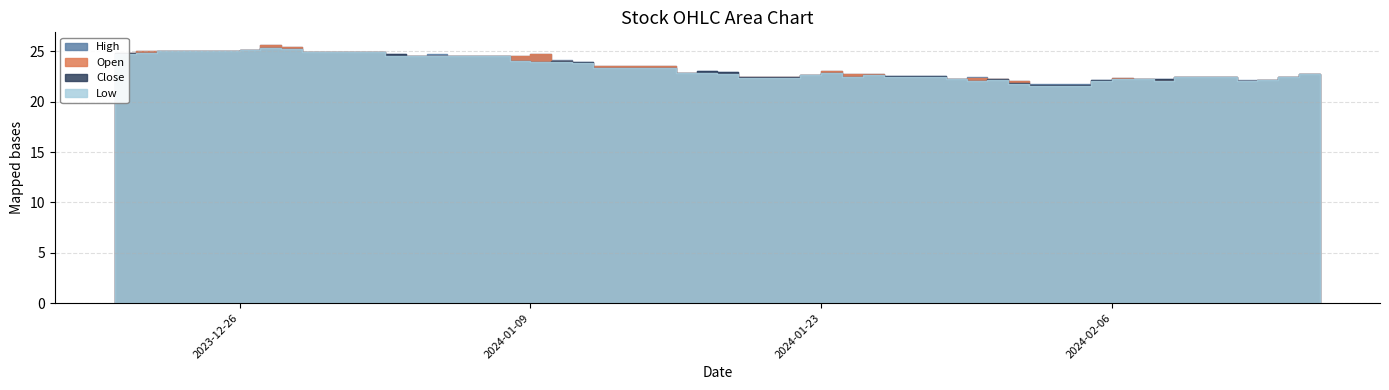

Reading right to left, transcribe all the data shown in this chart.

Open: 39=22.8	38=22.5	37=22.2	36=22.1	35=22.5	34=22.2	33=22.3	32=22.3	31=22.1	30=21.6	29=22.1	28=22.2	27=22.4	26=22.2	25=22.4	24=22.7	23=22.7	22=23.1	21=22.6	20=22.4	19=22.8	18=22.9	17=22.8	16=23.5	15=23.9	14=24.0	13=24.8	12=24.6	11=24.6	10=24.6	9=24.6	8=24.6	7=25.0	6=25.4	5=25.6	4=25.1	Close=25.0	Low=25.0	High=24.8	Open=24.6
High: 39=22.8	38=22.5	37=22.2	36=22.1	35=22.5	34=22.3	33=22.3	32=22.3	31=22.2	30=21.8	29=22.1	28=22.3	27=22.4	26=22.3	25=22.6	24=22.7	23=22.7	22=23.1	21=22.7	20=22.5	19=22.9	18=23.0	17=22.9	16=23.5	15=24.0	14=24.1	13=24.8	12=24.6	11=24.6	10=24.8	9=24.6	8=24.7	7=25.0	6=25.4	5=25.6	4=25.1	Close=25.1	Low=25.0	High=24.8	Open=24.6
Low: 39=22.8	38=22.5	37=22.2	36=22.0	35=22.5	34=22.1	33=22.3	32=22.2	31=22.1	30=21.6	29=21.8	28=22.1	27=22.1	26=22.2	25=22.4	24=22.7	23=22.5	22=22.9	21=22.6	20=22.4	19=22.8	18=22.9	17=22.8	16=23.4	15=23.9	14=24.0	13=24.0	12=24.1	11=24.6	10=24.5	9=24.5	8=24.6	7=24.9	6=25.2	5=25.4	4=25.1	Close=25.0	Low=24.9	High=24.8	Open=24.6
Close: 39=22.8	38=22.5	37=22.2	36=22.0	35=22.5	34=22.3	33=22.3	32=22.3	31=22.2	30=21.7	29=21.9	28=22.3	27=22.1	26=22.3	25=22.6	24=22.7	23=22.5	22=22.9	21=22.7	20=22.4	19=22.9	18=23.0	17=22.9	16=23.4	15=23.9	14=24.0	13=24.0	12=24.1	11=24.6	10=24.6	9=24.5	8=24.7	7=24.9	6=25.3	5=25.4	4=25.1	Close=25.0	Low=24.9	High=24.8	Open=24.6